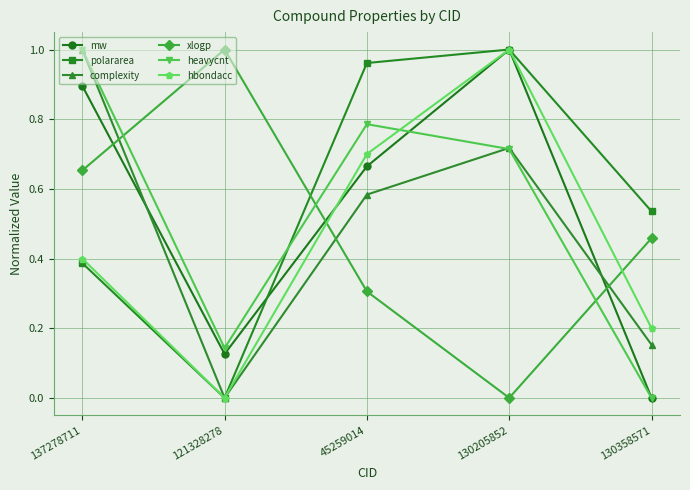

Which series changed the most between 137278711 and 121328278?

complexity